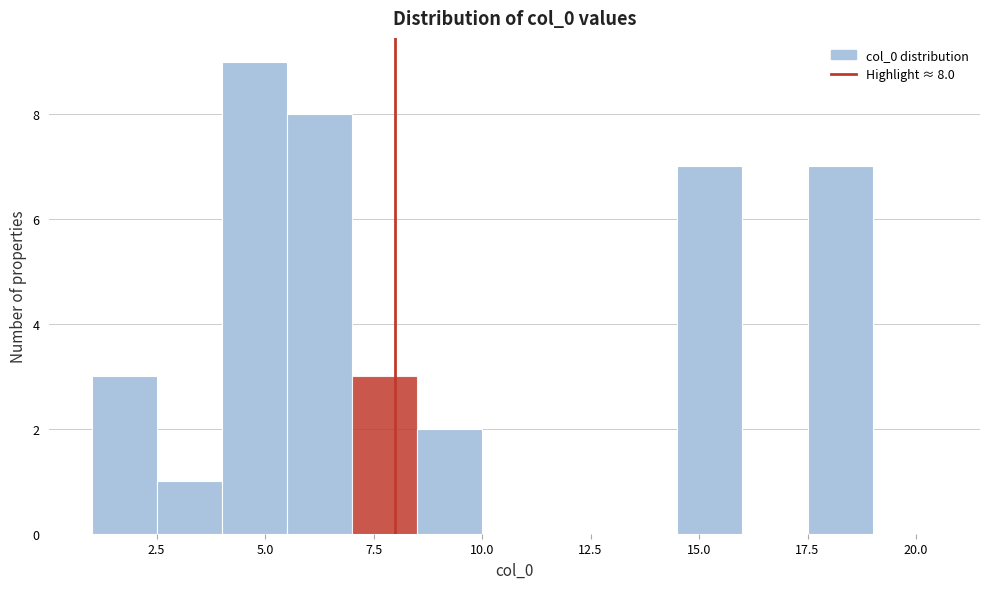

Around what value on the x-axis is the tallest bar? Give the approximate position of its centre, as read against the axis.

5.0